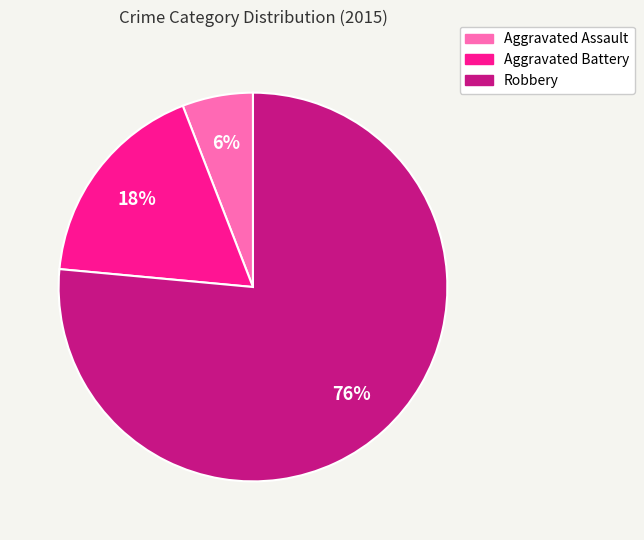

Is it true that Robbery is 91% of the pie?

False